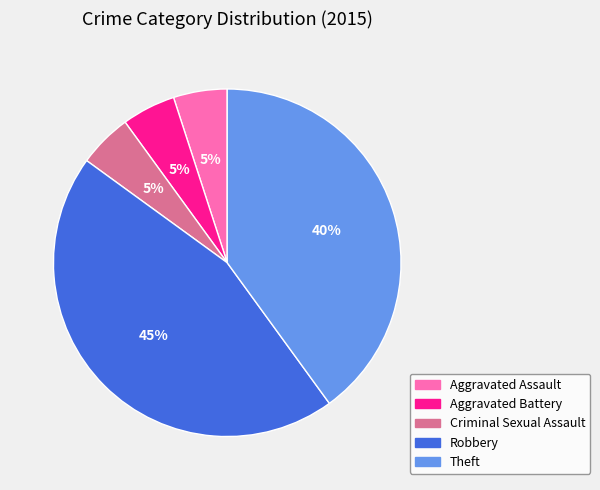

Is the sum of Theft and Aggravated Assault greater than half?

No